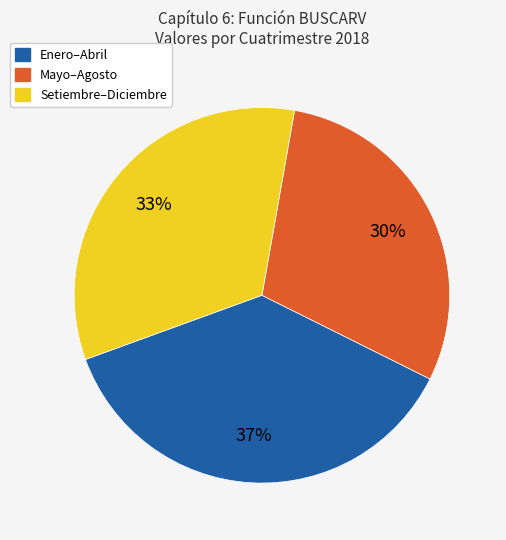

Does any single category account for the majority?

No